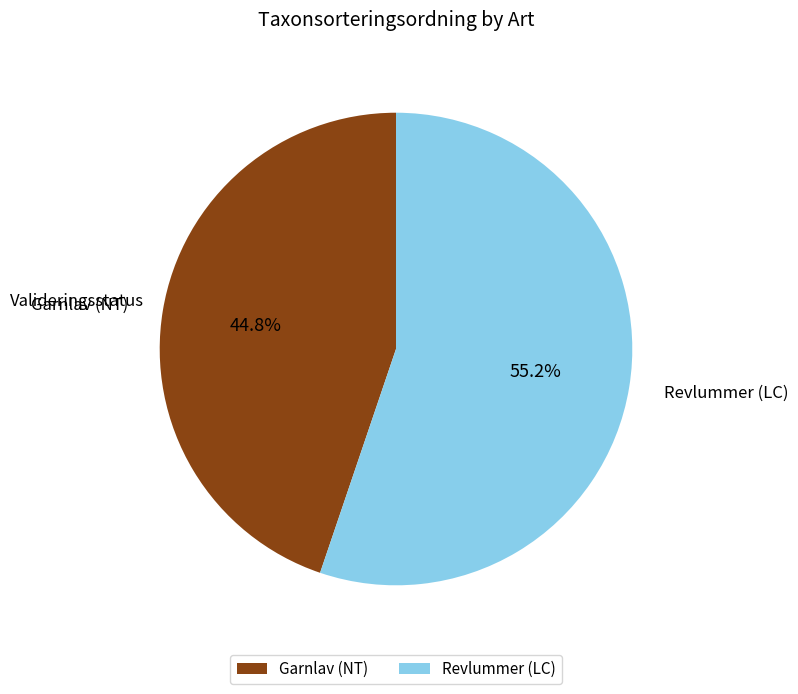

Count the number of slices in the pie.

2